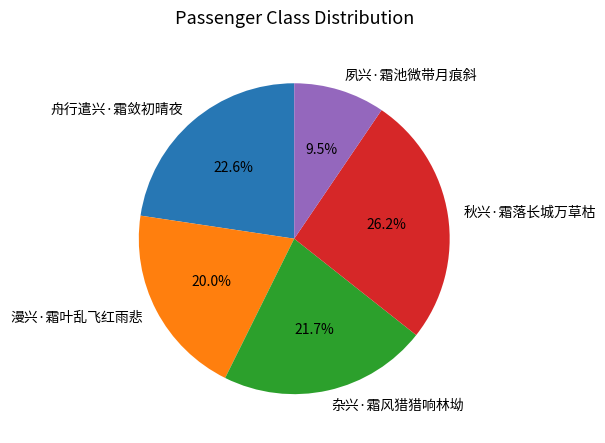

Which slice is the smallest?

夙兴·霜池微带月痕斜